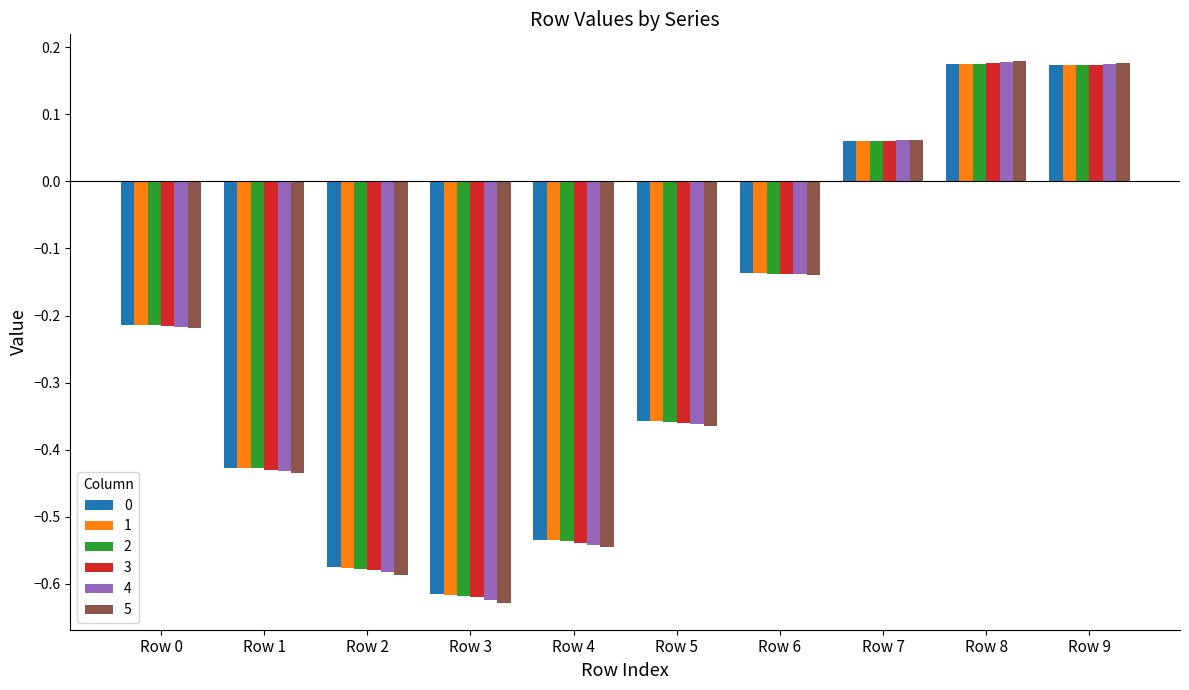

At which label is 5 closest to 0?

Row 7